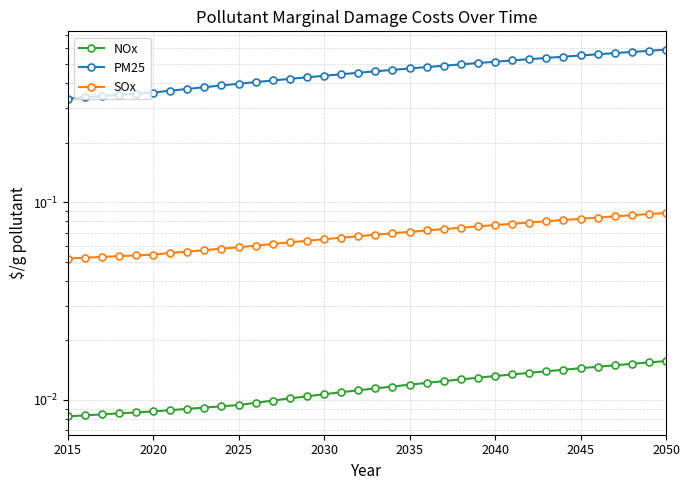

What is the sum of all SOx values?

2.5